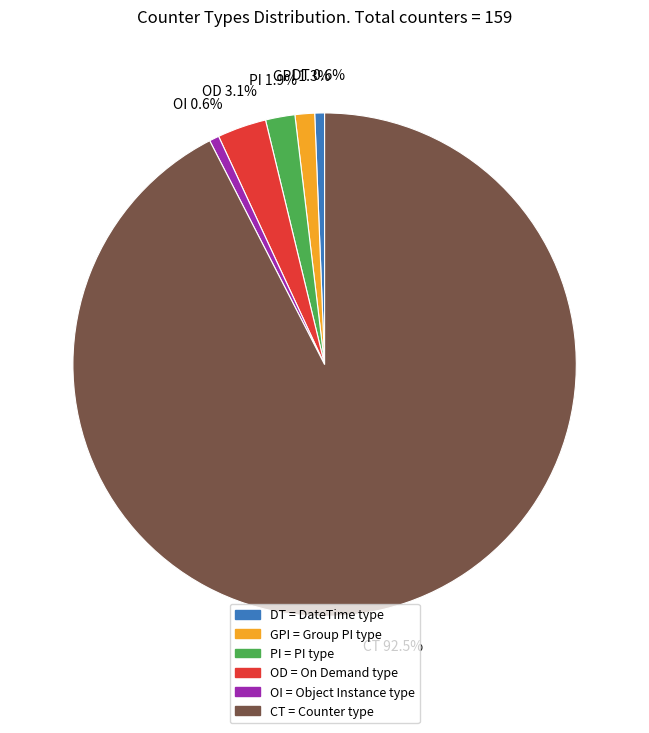

Is CT the majority of the pie?

Yes